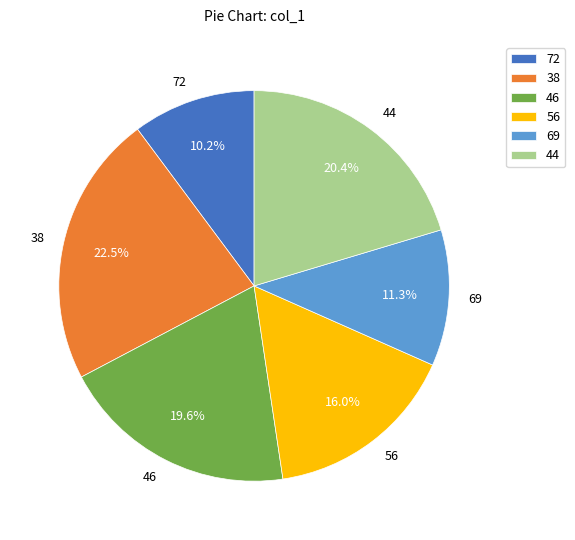

Count the number of slices in the pie.

6